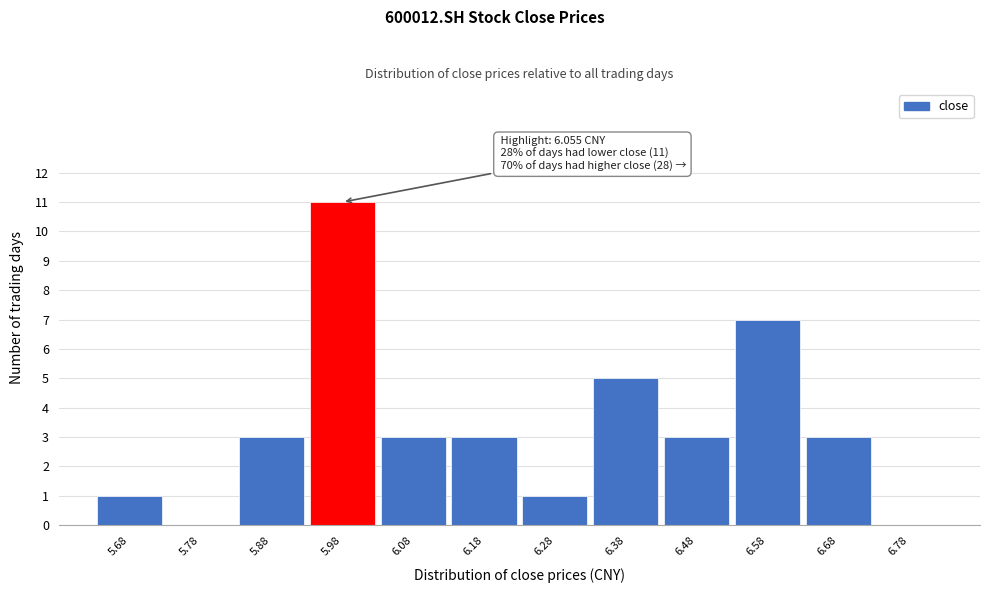

Reading left to right, extract all data points from this chart.

5.68=1	5.78=0	5.88=3	5.98=11	6.08=3	6.18=3	6.28=1	6.38=5	6.48=3	6.58=7	6.68=3	6.78=0